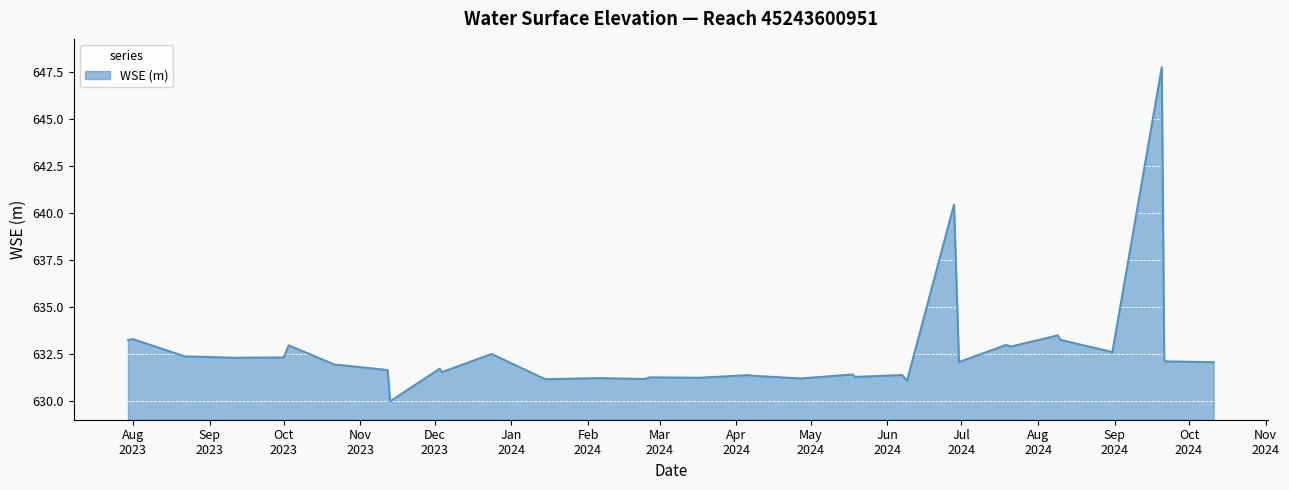

What is the minimum value shown in the chart?

630.0